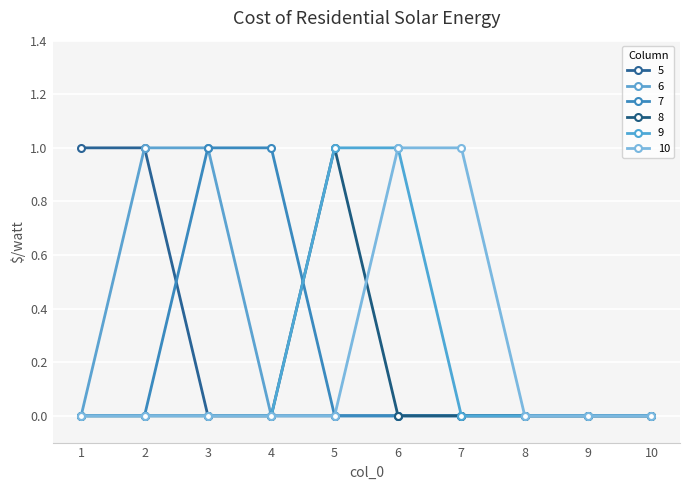

Which series has the largest range (max minus min)?

5